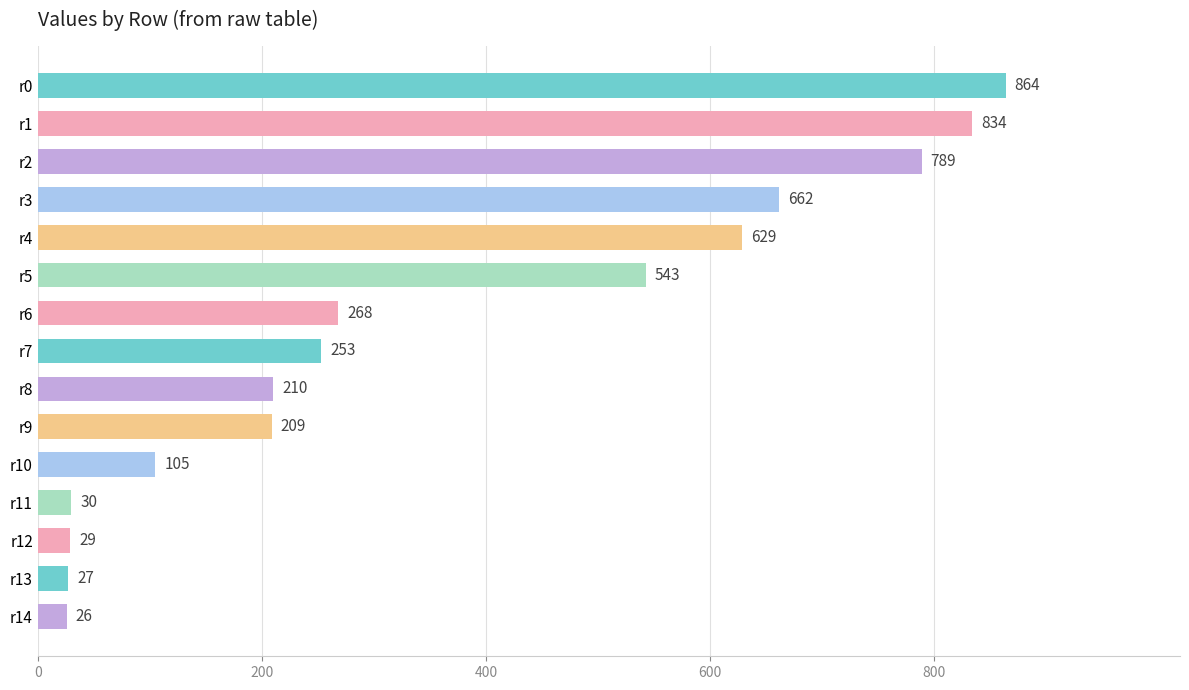

What is the value of the 3rd bar from the top?

789